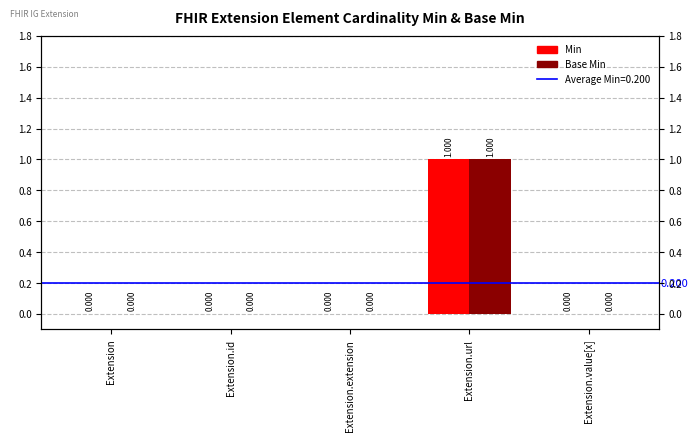

The value of Base Min at Extension.id is 1. True or false?

False